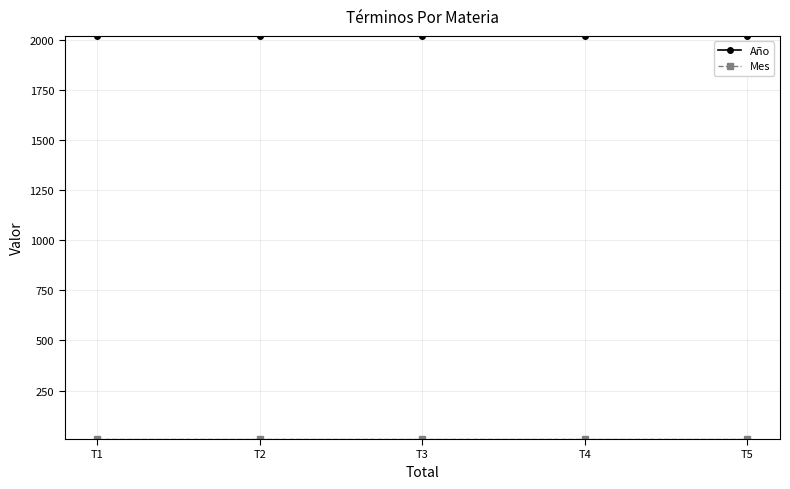

Which series has the largest total across all categories?

Año